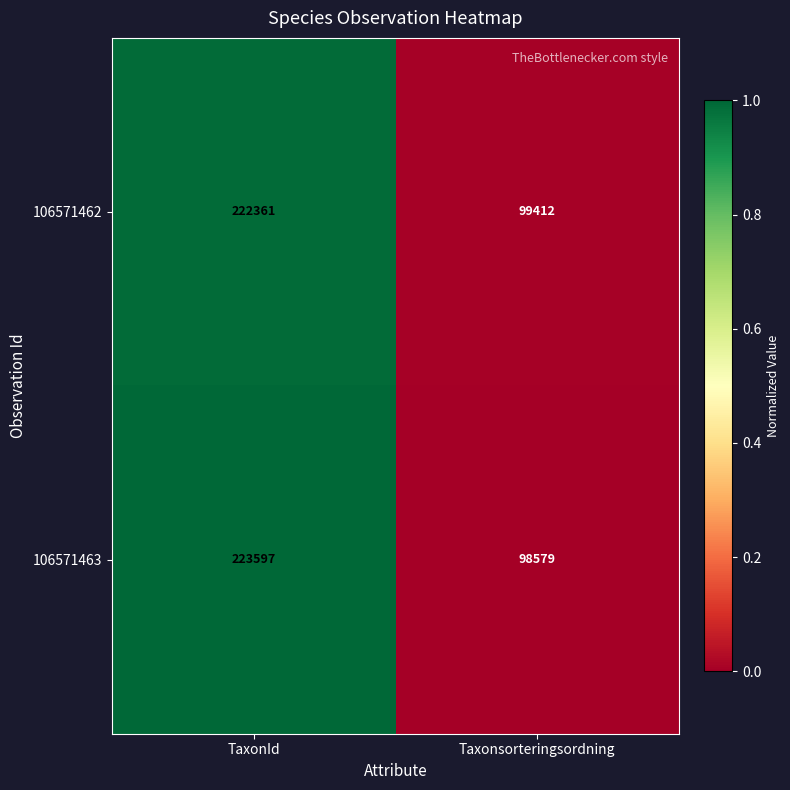

List the series in order of their overall mean, lowest first.

106571462, 106571463